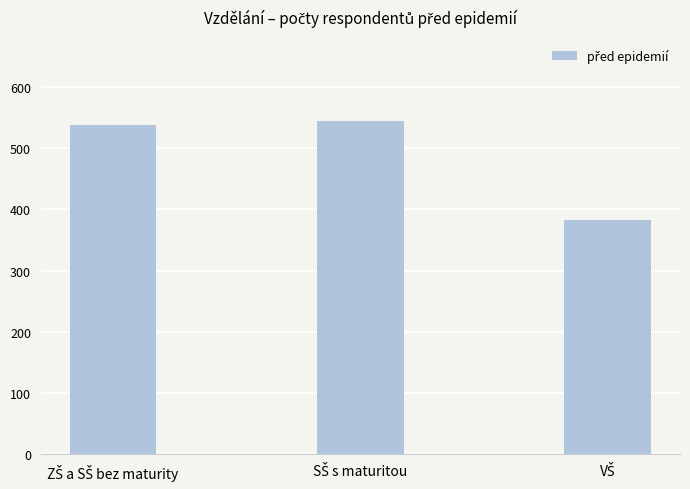

Reading left to right, extract all data points from this chart.

538	545	382